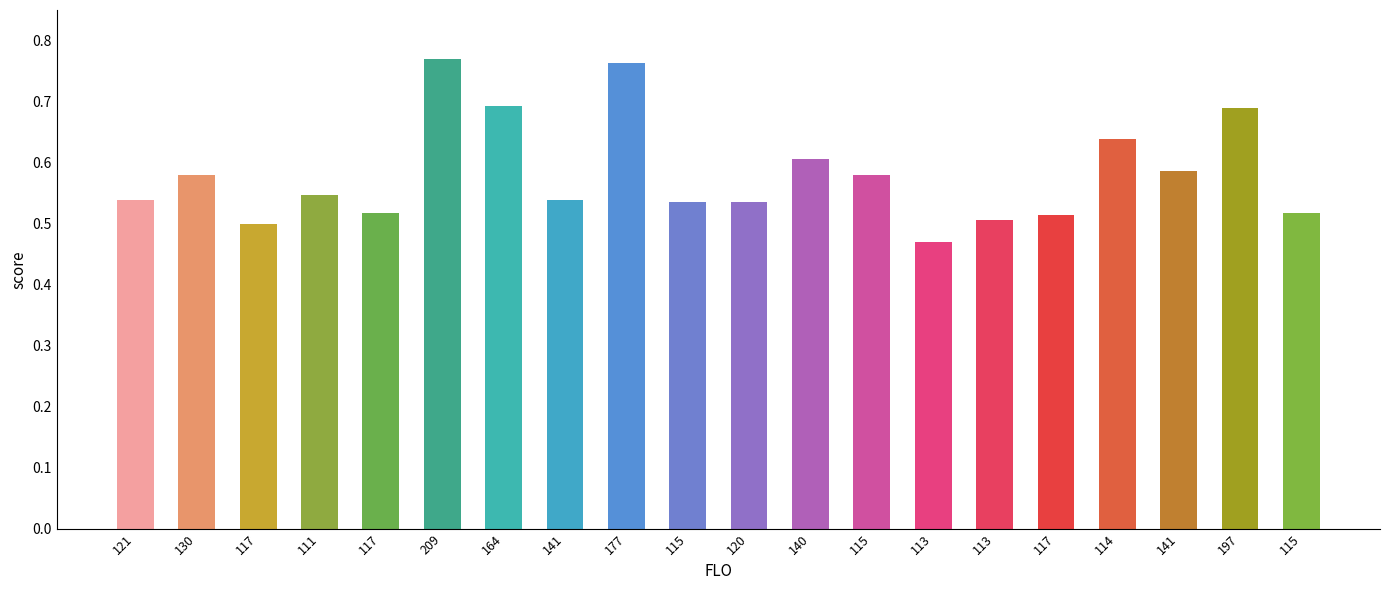

List the labels in order of value, largest first.

209, 177, 164, 197, 114, 140, 141, 130, 115, 111, 121, 141, 115, 120, 117, 115, 117, 113, 117, 113